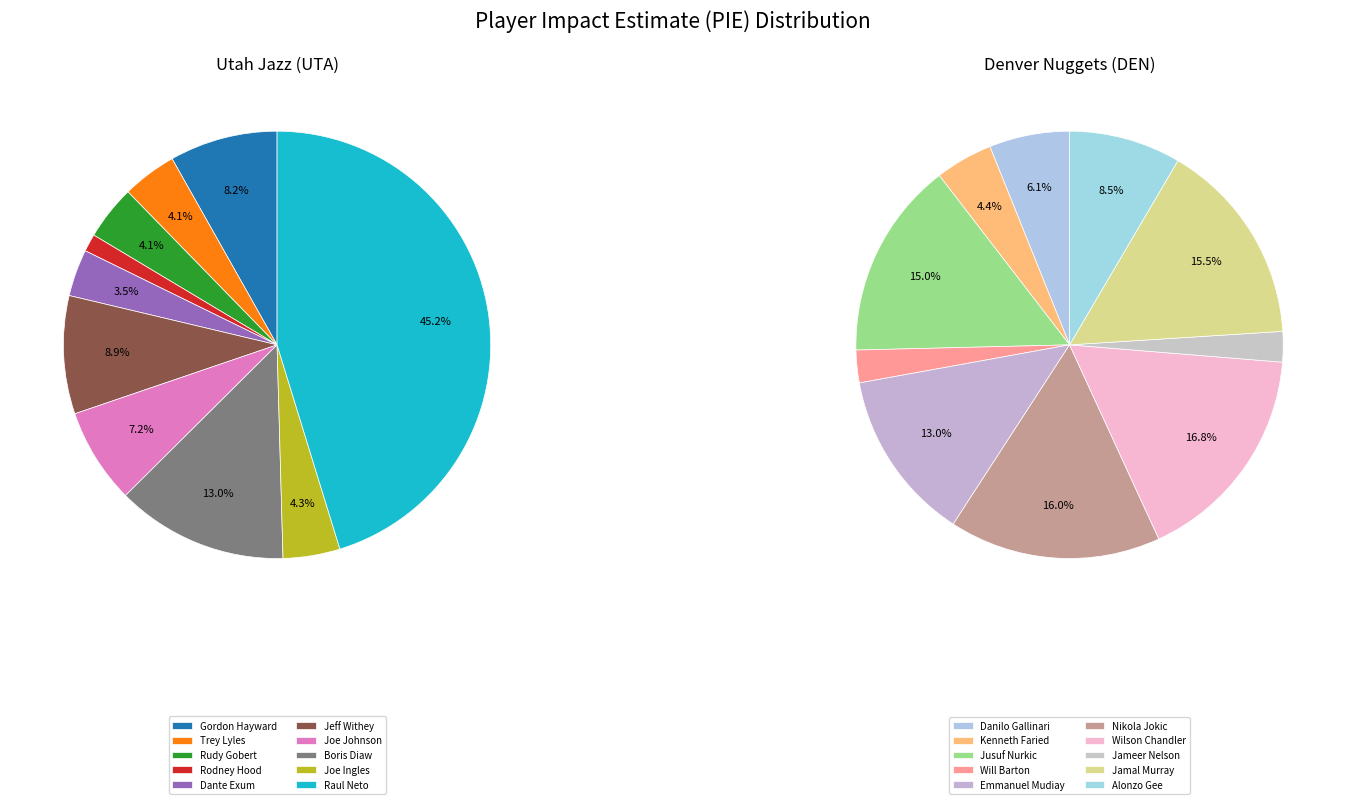

Does 5 account for over 50% of the chart?

No